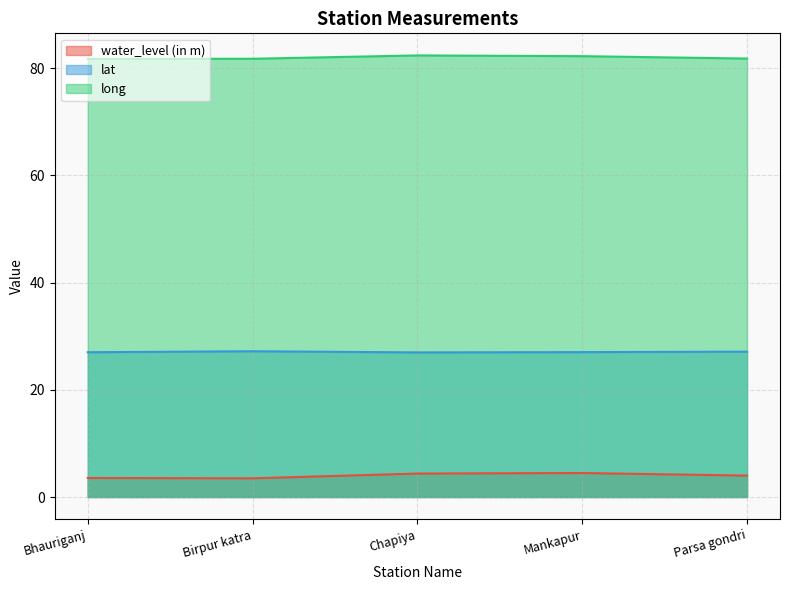

Reading right to left, extract all data points from this chart.

water_level (in m): Parsa gondri=4.0	Mankapur=4.5	Chapiya=4.4	Birpur katra=3.5	Bhauriganj=3.6
lat: Parsa gondri=27.1	Mankapur=27.0	Chapiya=27.0	Birpur katra=27.2	Bhauriganj=27.0
long: Parsa gondri=81.8	Mankapur=82.2	Chapiya=82.4	Birpur katra=81.8	Bhauriganj=81.7